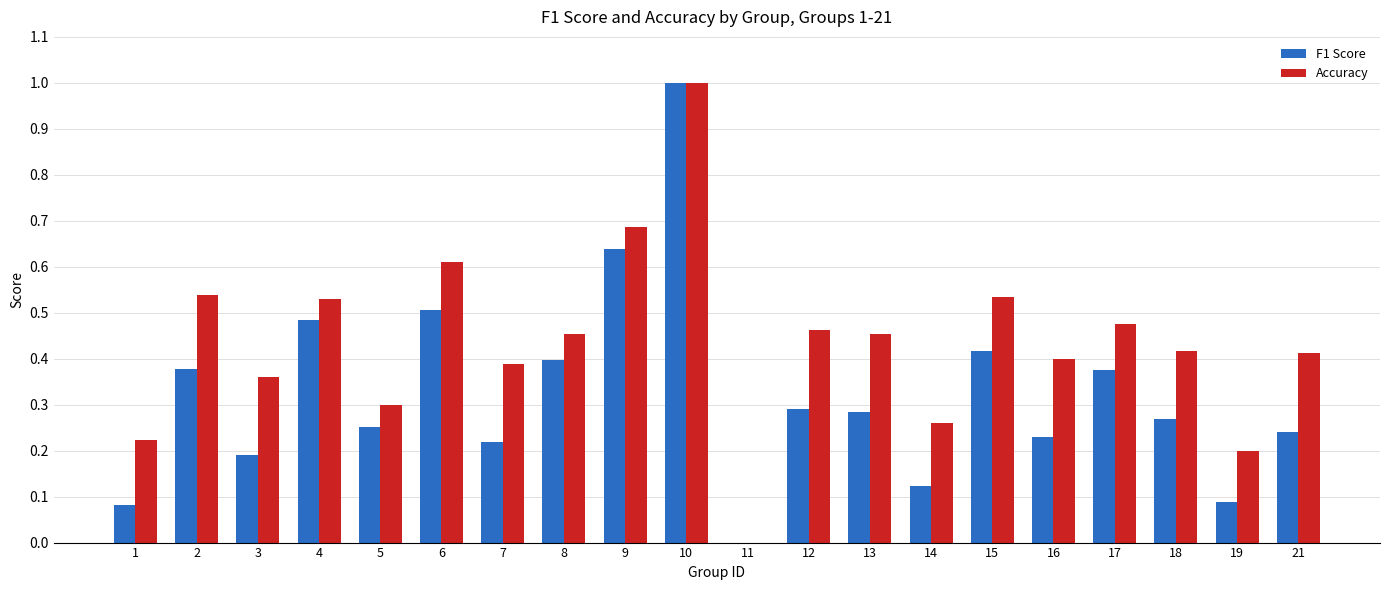

The F1 Score series shows 0.2 at 16. True or false?

True